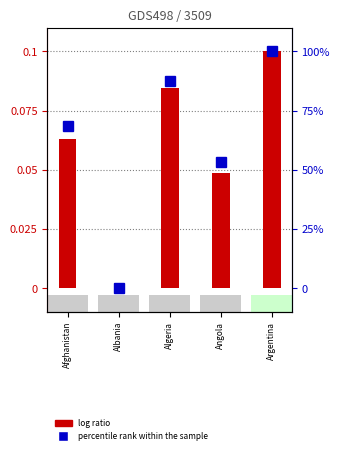

Between Albania and Algeria, which series saw the biggest shift?

percentile rank within the sample